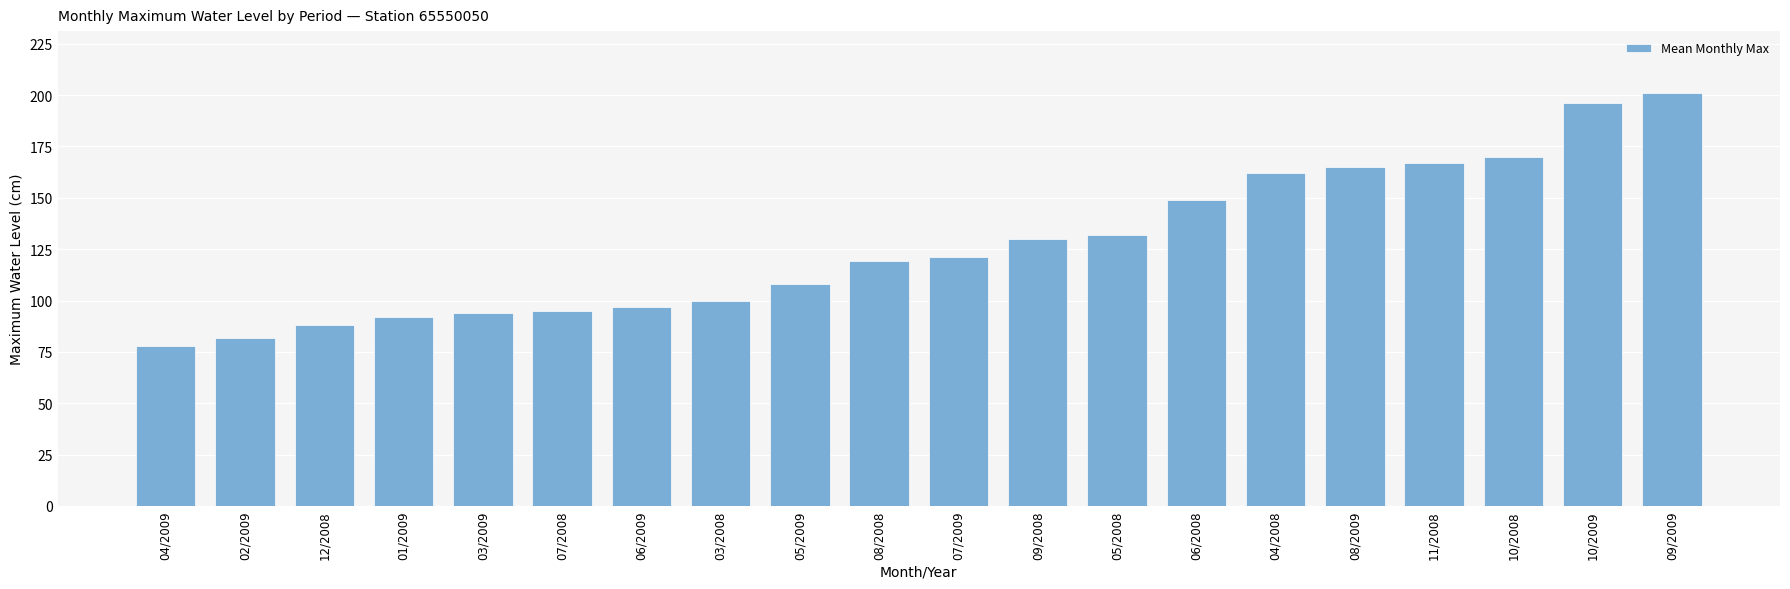

Which has a higher value, 03/2009 or 02/2009?

03/2009